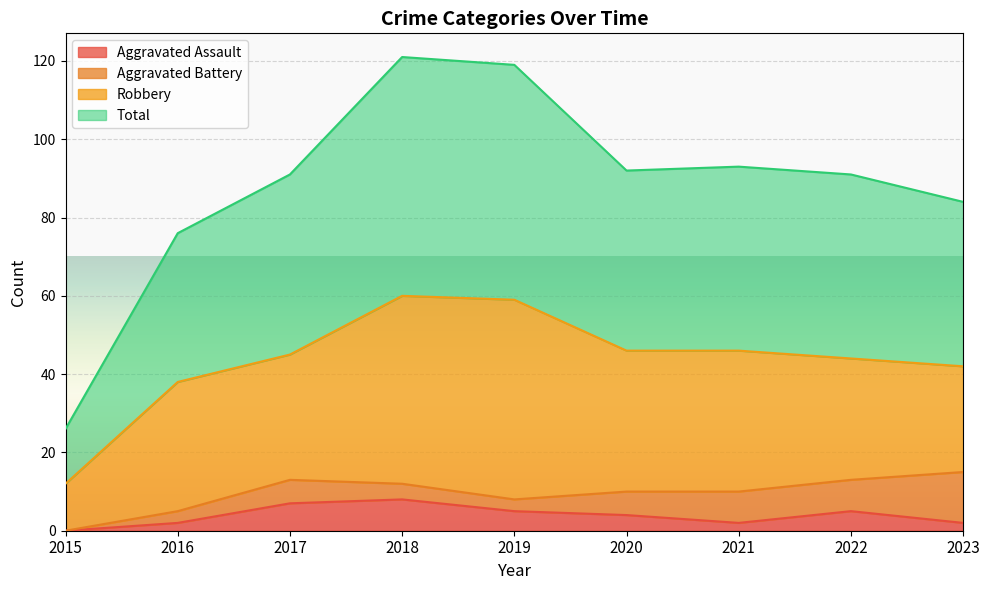

Does the chart display data point markers on the line(s)?

No